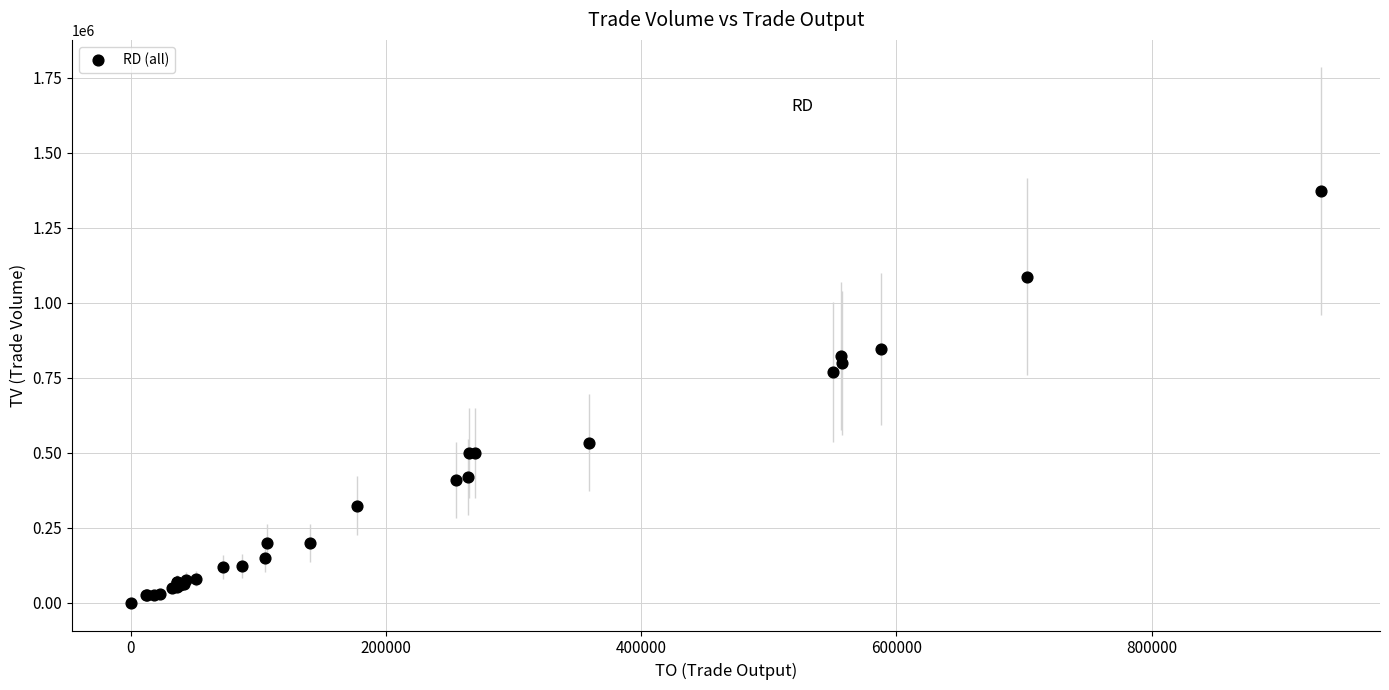

What Y value in the scatter plot is closest to 687000?

770000